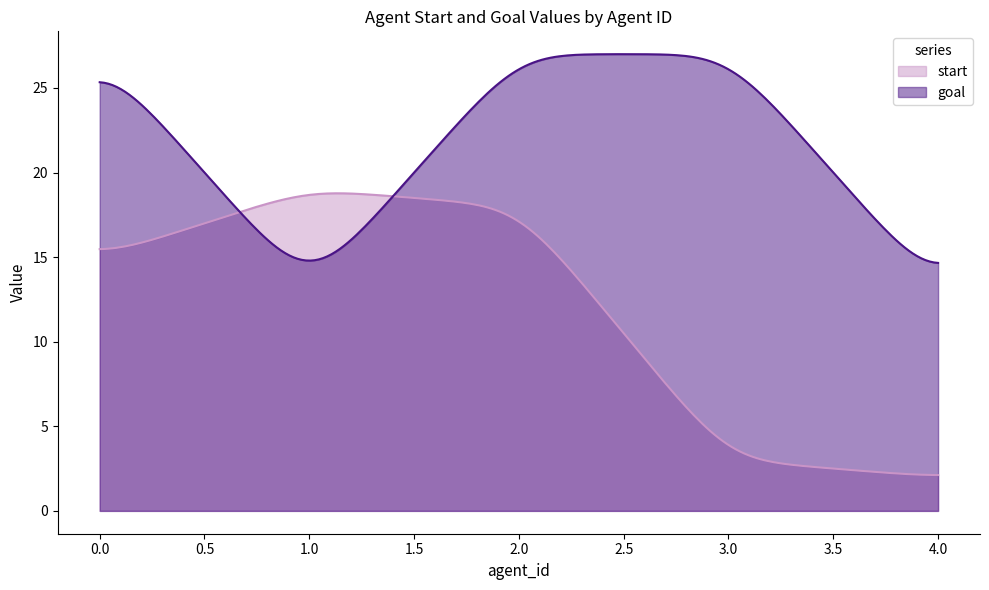

Which label corresponds to the smallest value in the chart?

4